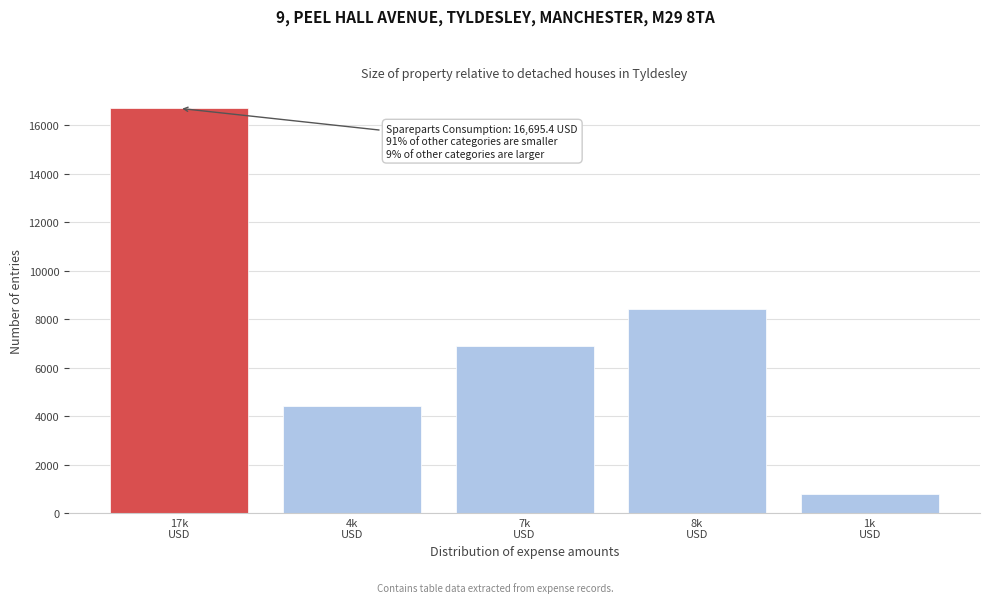

Reading left to right, list all the values displayed in this chart.

16695.4	4396.1	6880.6	8409.3	803.2